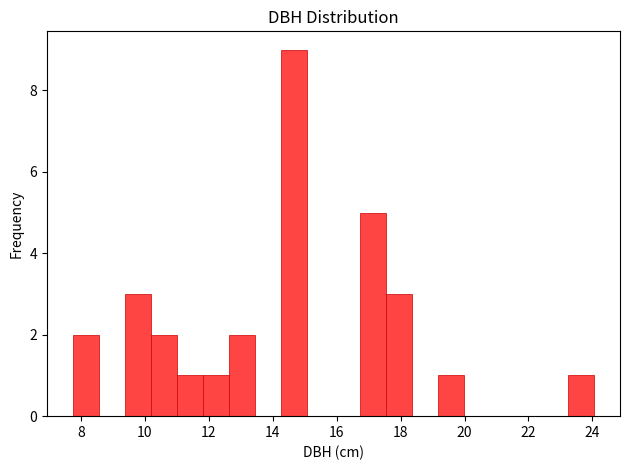

What is the height of the bar covering 9.4 to 10.2 on the x-axis? Neither the bar edges nor the heights are printed on the chart, so give them approximately, as read against the axes.

3